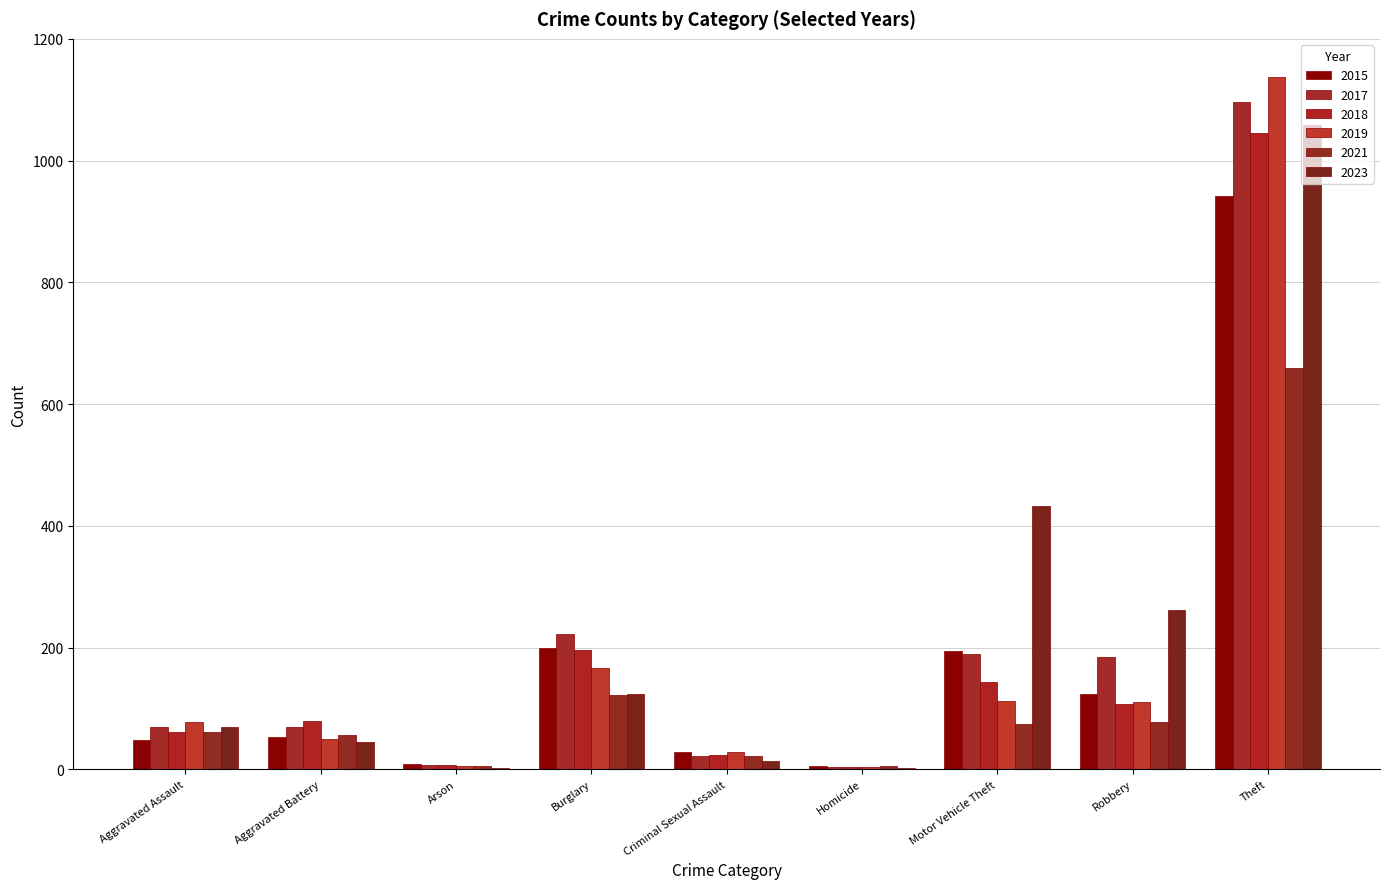

At which label does 2015 first exceed 53?

Burglary